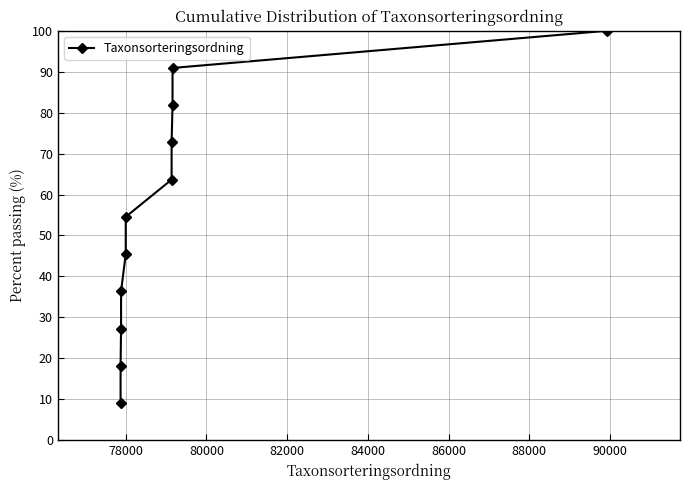

What is the difference between the maximum and second lowest values?

81.8